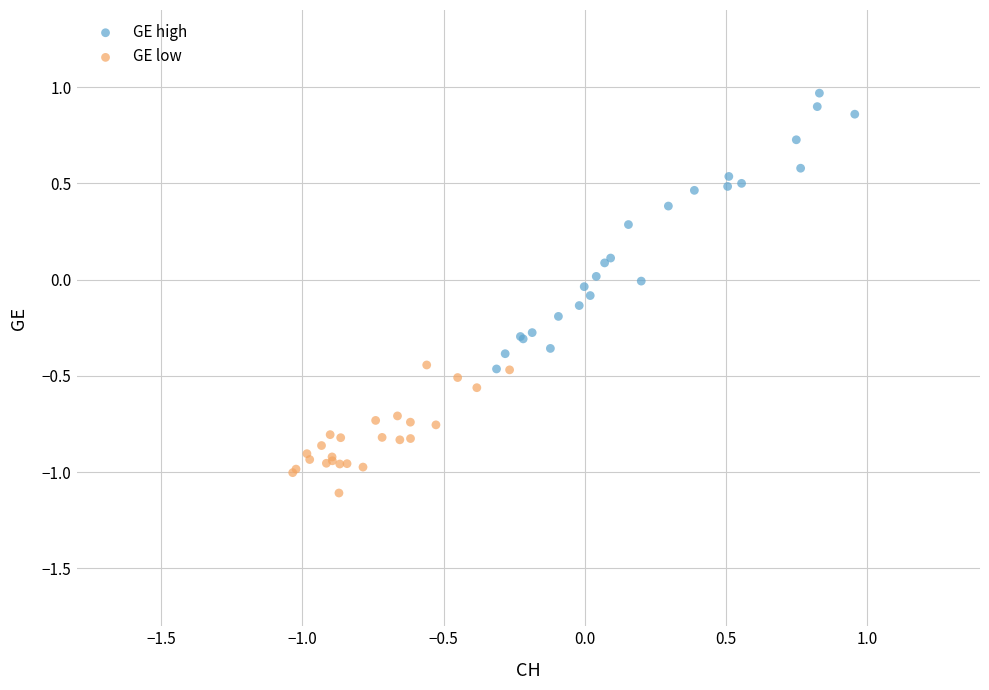

Which series reaches the maximum Y coordinate?

GE high